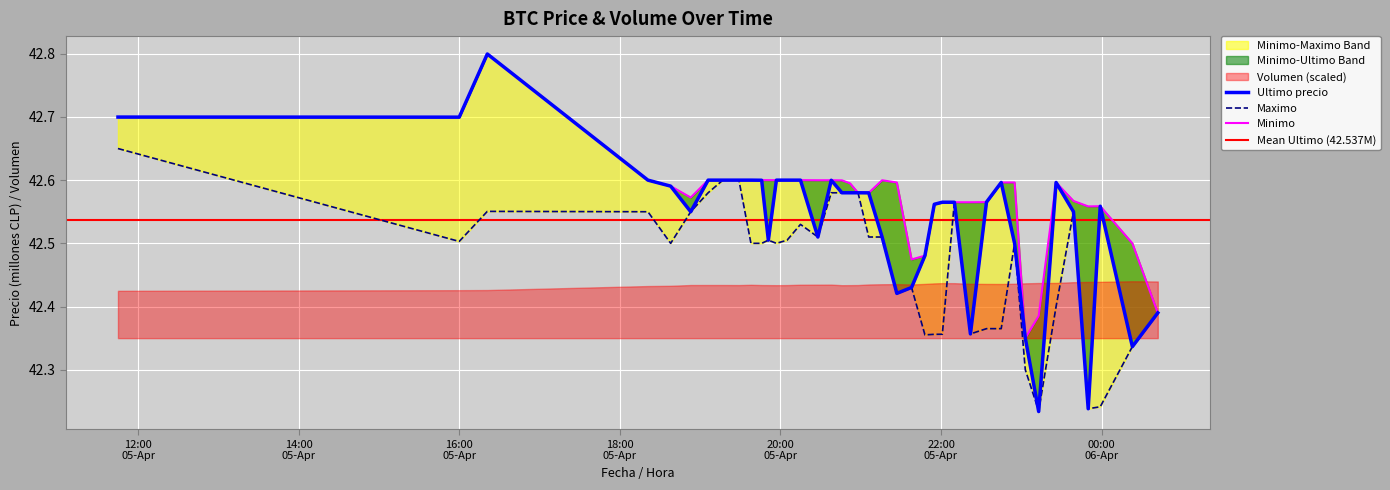

What is the greatest value displayed?

42.8